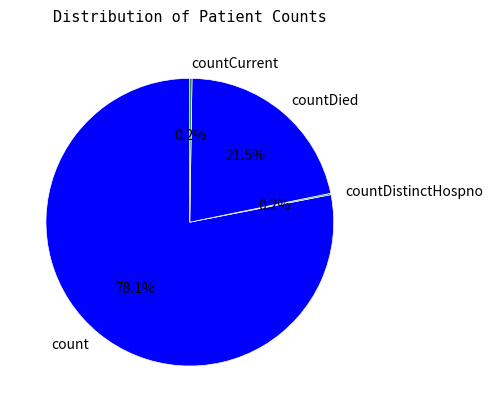

Which slice is the largest?

count